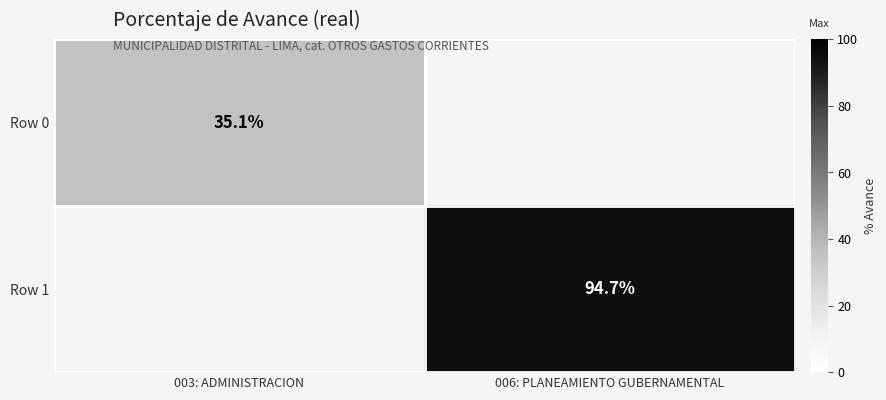

The value of Row 0 at 003: ADMINISTRACION is 35.1. True or false?

True